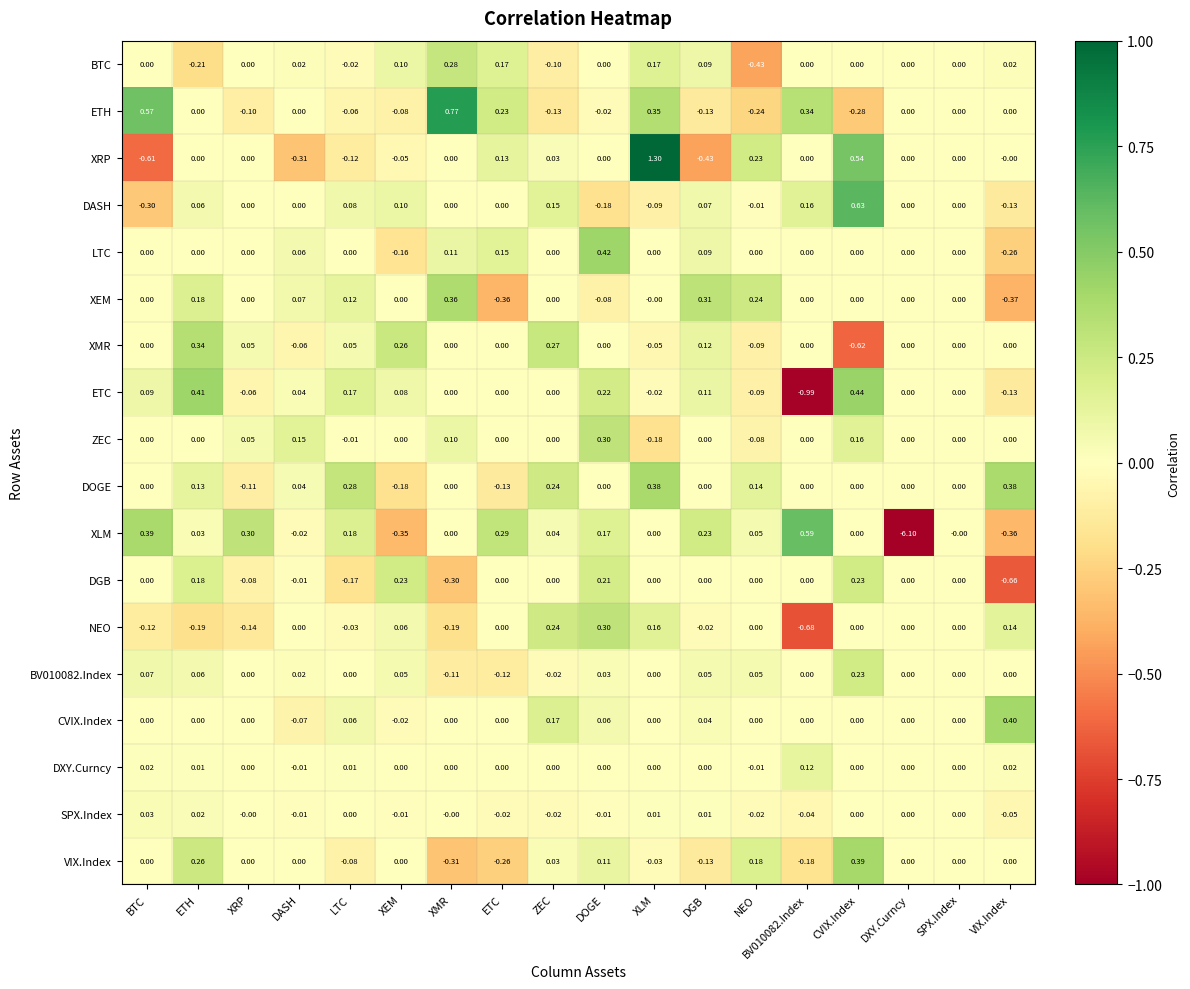

Which series changed the most between BTC and NEO?

XRP